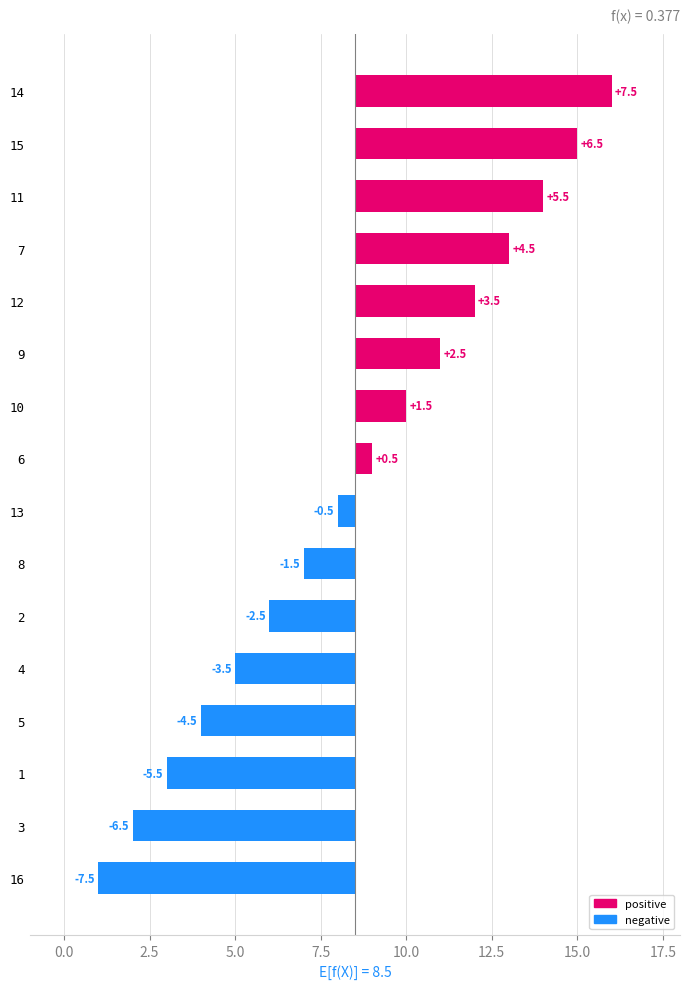

What are all the series names shown in the legend?

positive, negative